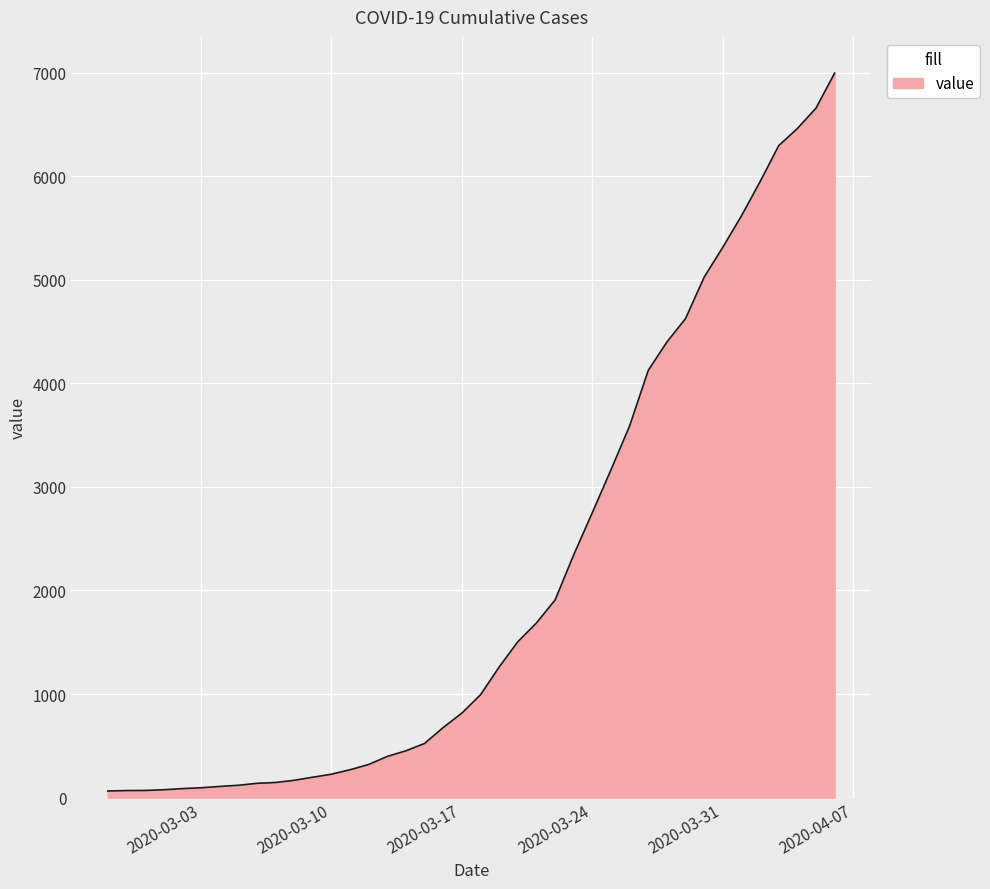

What is the difference between the maximum and minimum values?

6931